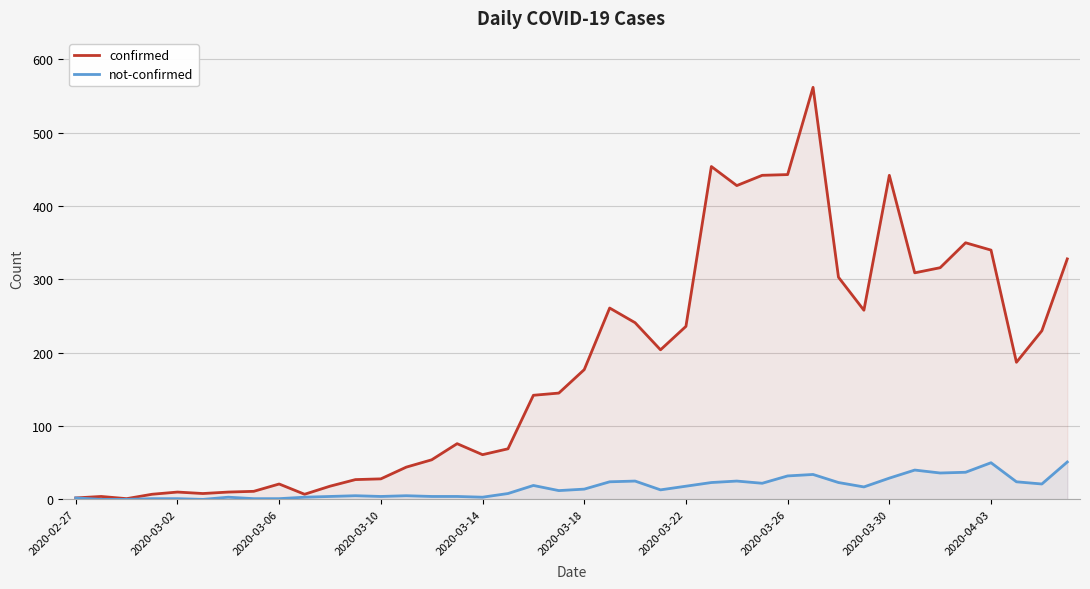

Reading left to right, list all the values displayed in this chart.

confirmed: 2	4	1	7	10	8	10	11	21	7	18	27	28	44	54	76	61	69	142	145	177	261	241	204	236	454	428	442	443	562	303	258	442	309	316	350	340	187	230	328
not-confirmed: 2	0	0	1	1	0	3	1	1	3	4	5	4	5	4	4	3	8	19	12	14	24	25	13	18	23	25	22	32	34	23	17	29	40	36	37	50	24	21	51